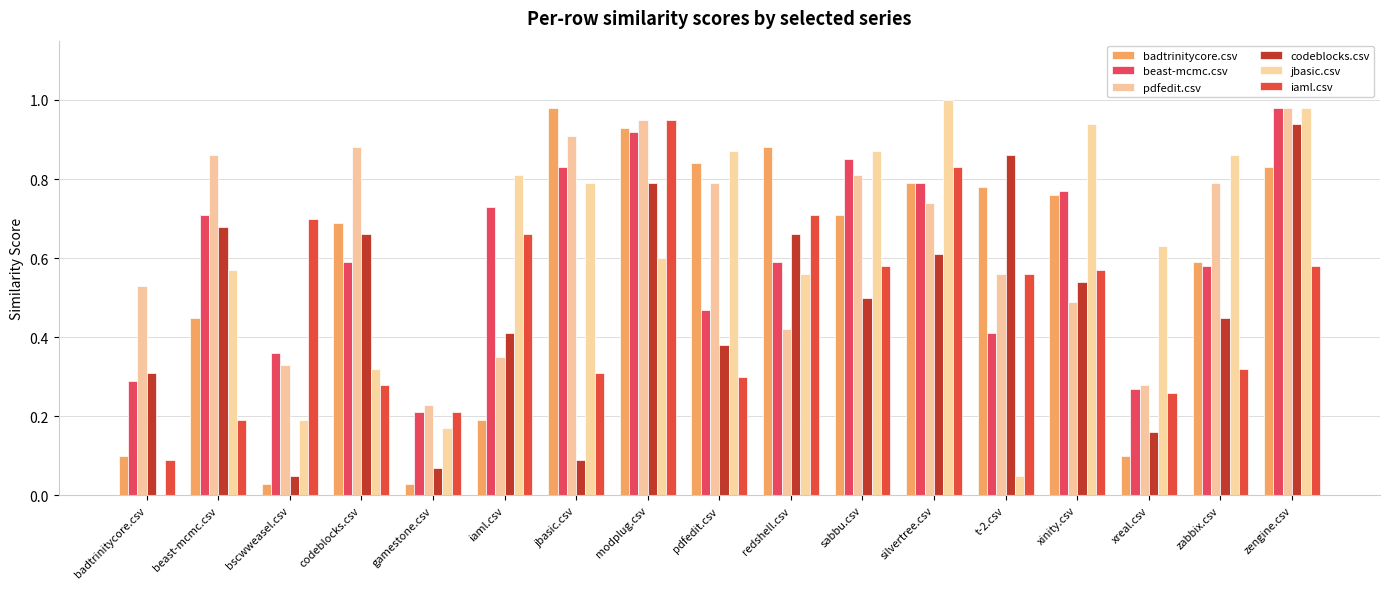

At how many categories does at least one series exceed 0?

17